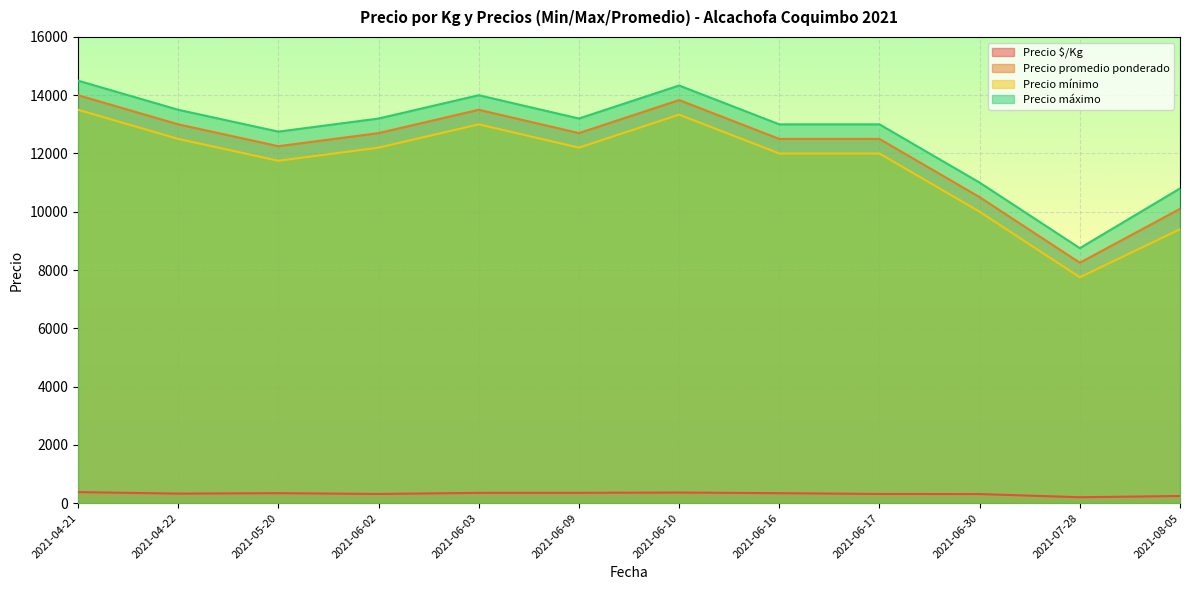

List the series in order of their peak value, highest first.

Precio máximo, Precio promedio ponderado, Precio mínimo, Precio $/Kg